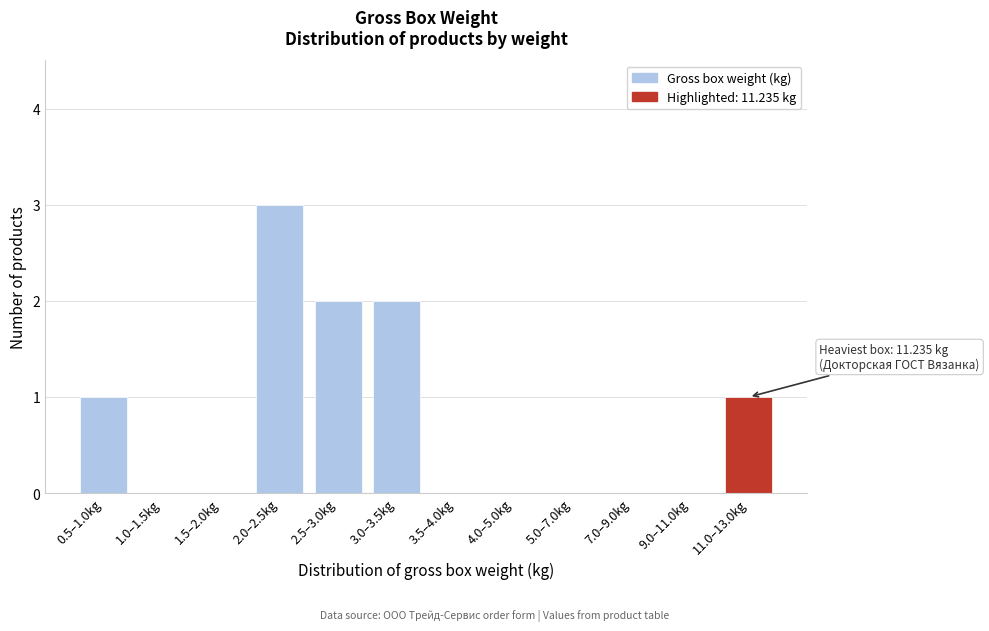

Reading left to right, what are all the values shown in this chart?

0.5–1.0kg=1	1.0–1.5kg=0	1.5–2.0kg=0	2.0–2.5kg=3	2.5–3.0kg=2	3.0–3.5kg=2	3.5–4.0kg=0	4.0–5.0kg=0	5.0–7.0kg=0	7.0–9.0kg=0	9.0–11.0kg=0	11.0–13.0kg=1